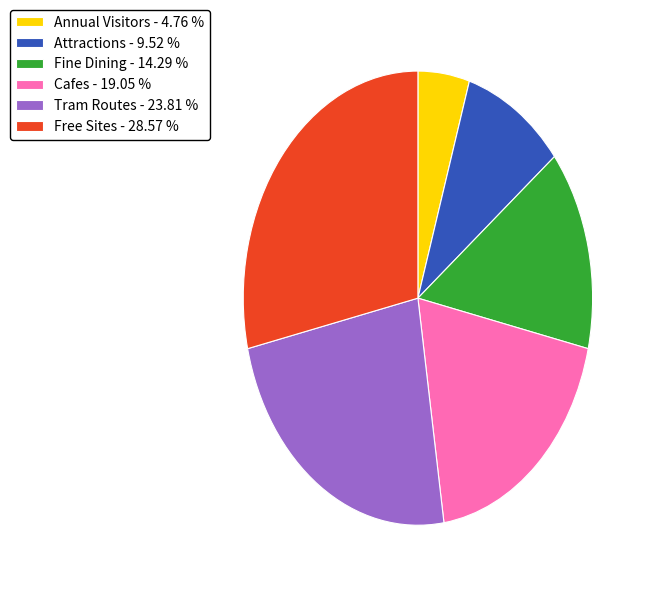

Does Free Sites - 28.57 % account for over 50% of the chart?

No